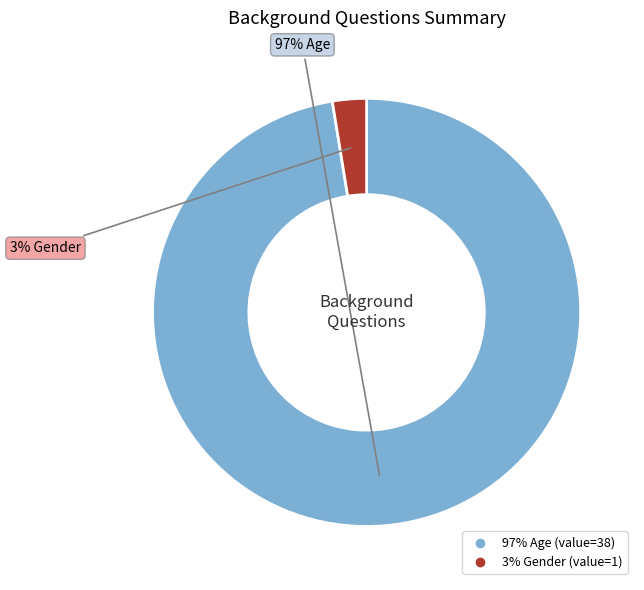

To the nearest percent, what is the average slice percentage?

50%